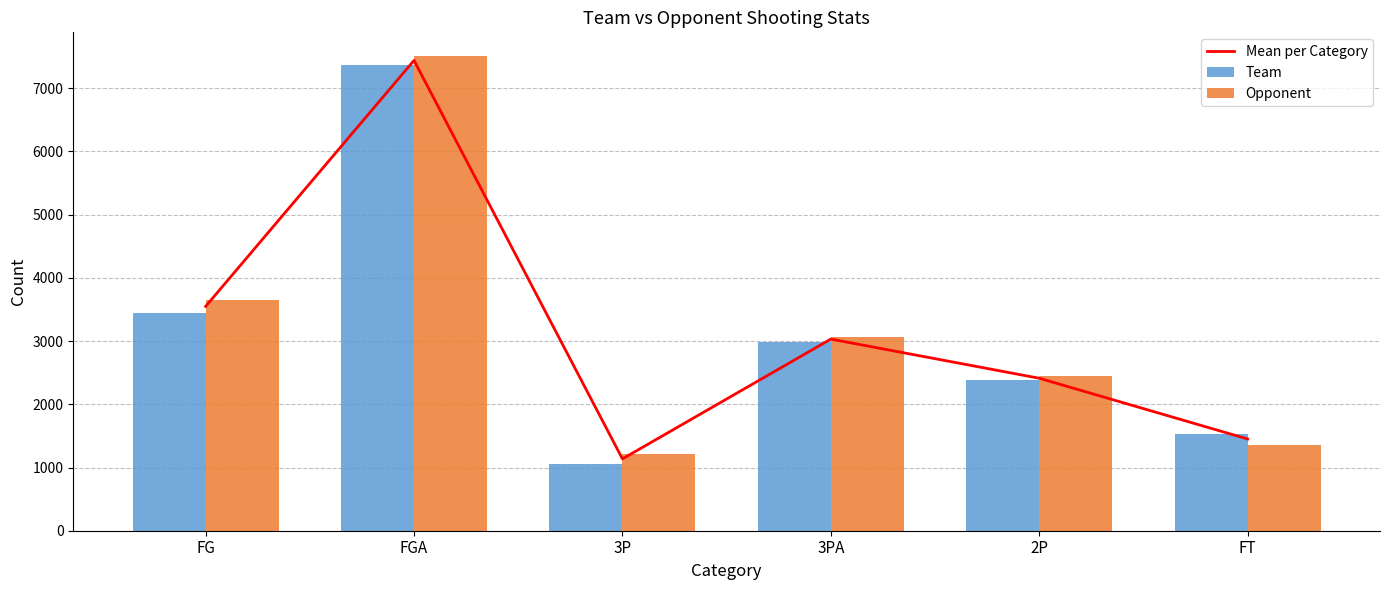

Between 3PA and 2P, which is larger?

3PA